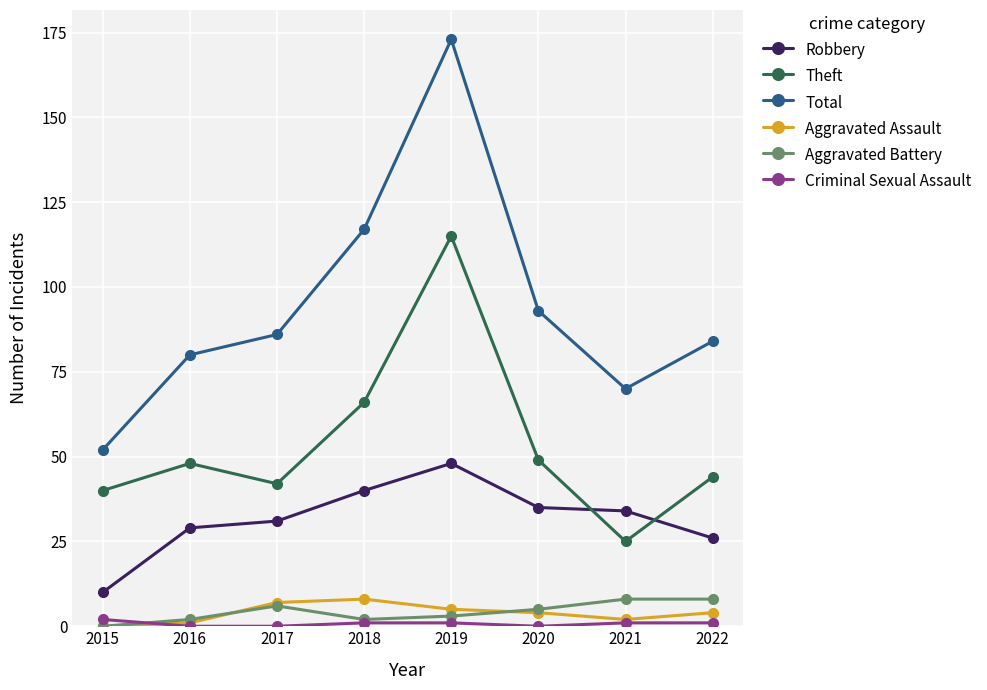

How many lines are shown in the chart?

6